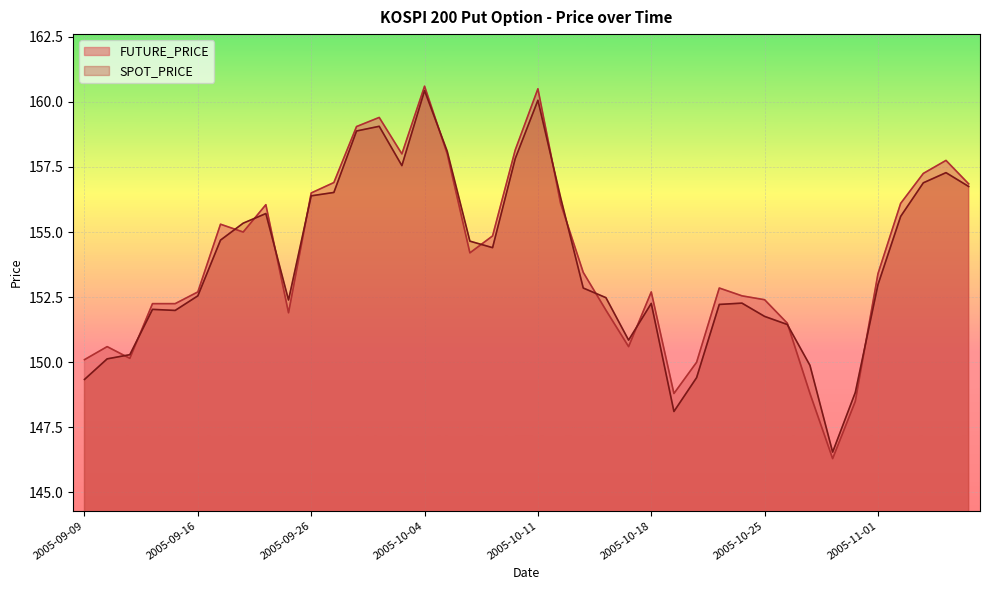

What is the value of the FUTURE_PRICE point at the 35th from the left?

148.5